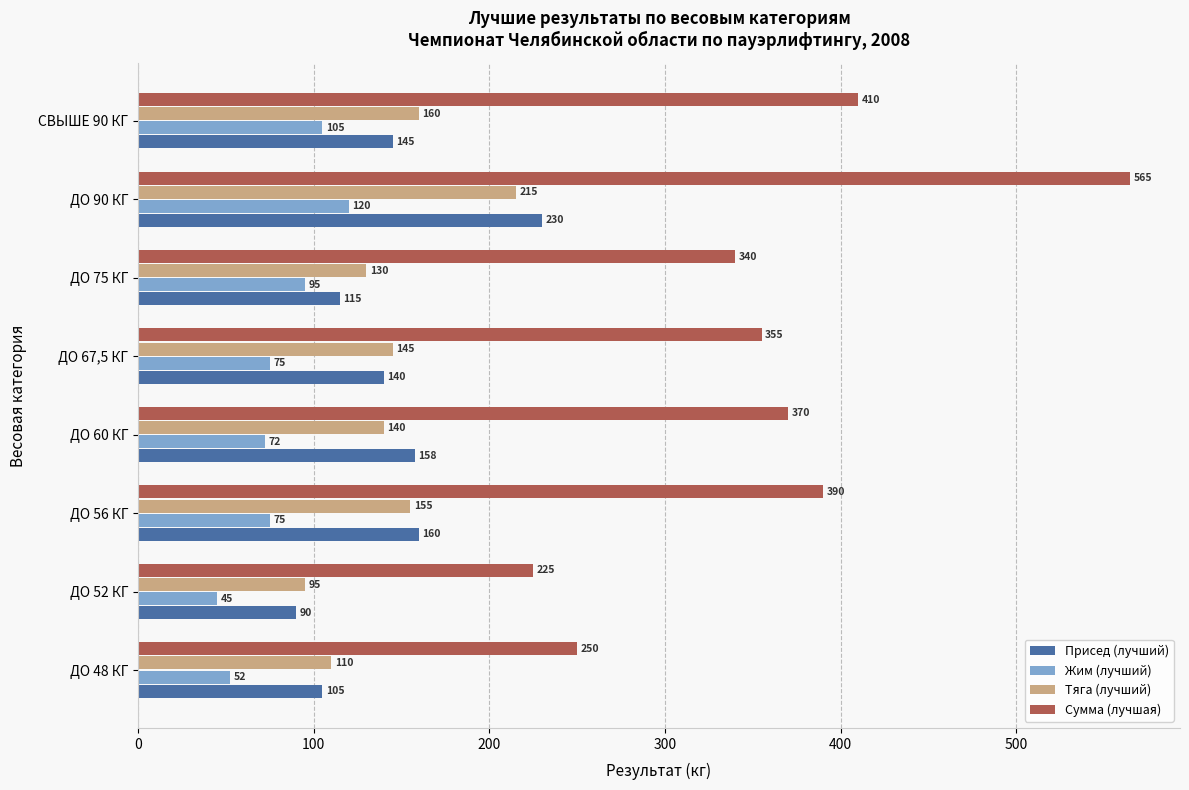

At how many categories does at least one series exceed 298?

6